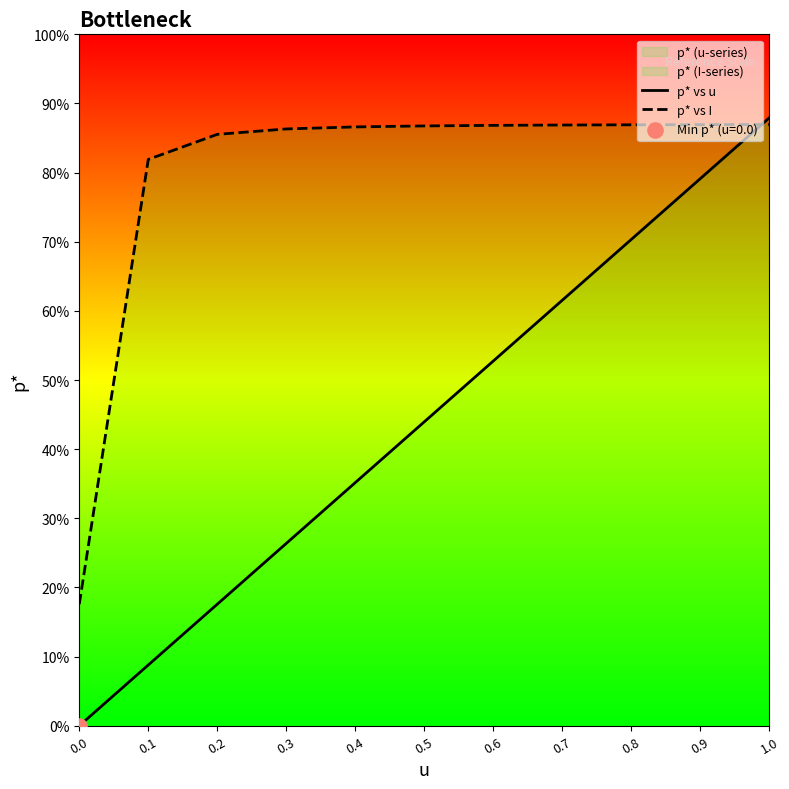

Which series has the largest total across all categories?

p* vs I